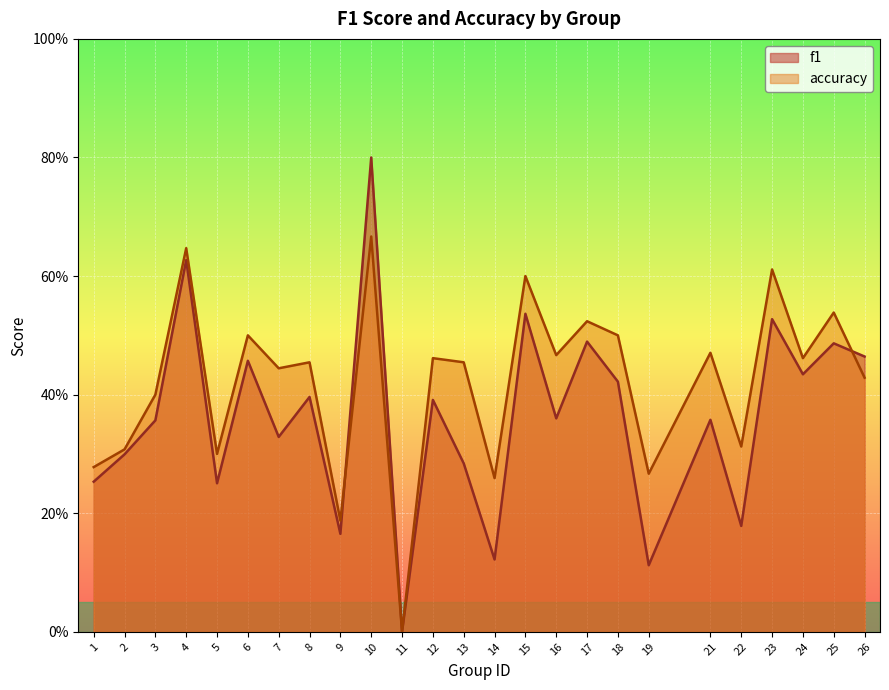

Rank the categories by accuracy value from lowest to highest.

11, 9, 14, 19, 1, 5, 2, 22, 3, 26, 7, 8, 13, 12, 24, 16, 21, 6, 18, 17, 25, 15, 23, 4, 10